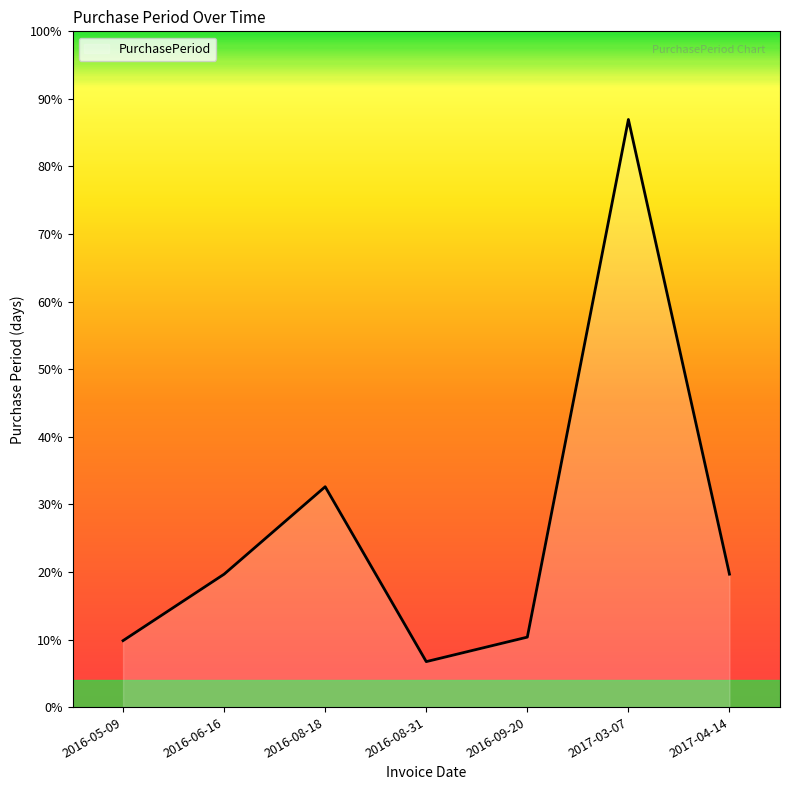

Is this an area chart (filled region under the line)?

Yes